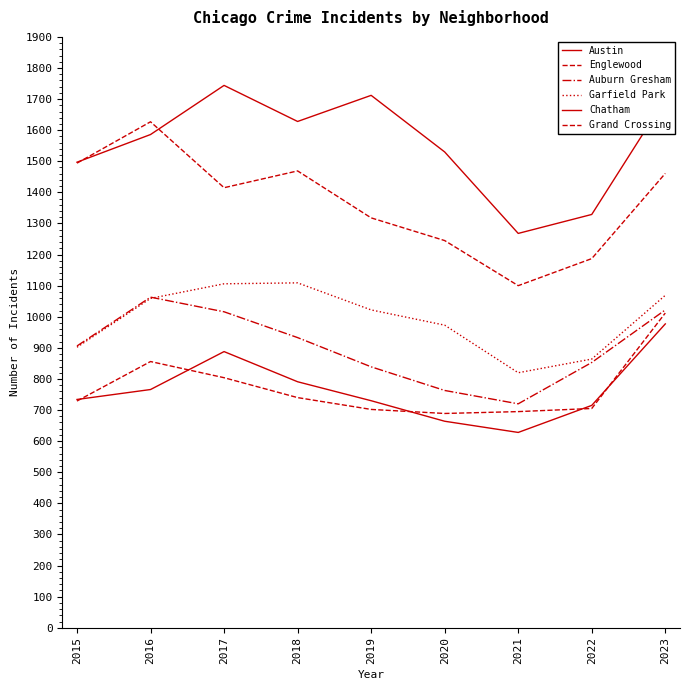

What is the sum of all Garfield Park values?

8924